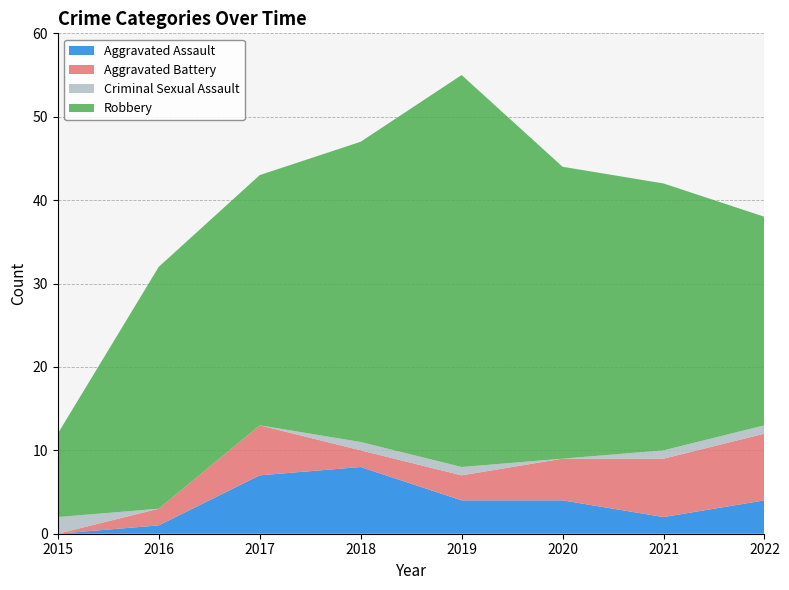

Reading left to right, what are all the values shown in this chart?

Aggravated Assault: 2015=0	2016=1	2017=7	2018=8	2019=4	2020=4	2021=2	2022=4
Aggravated Battery: 2015=0	2016=2	2017=6	2018=2	2019=3	2020=5	2021=7	2022=8
Criminal Sexual Assault: 2015=2	2016=0	2017=0	2018=1	2019=1	2020=0	2021=1	2022=1
Robbery: 2015=10	2016=29	2017=30	2018=36	2019=47	2020=35	2021=32	2022=25